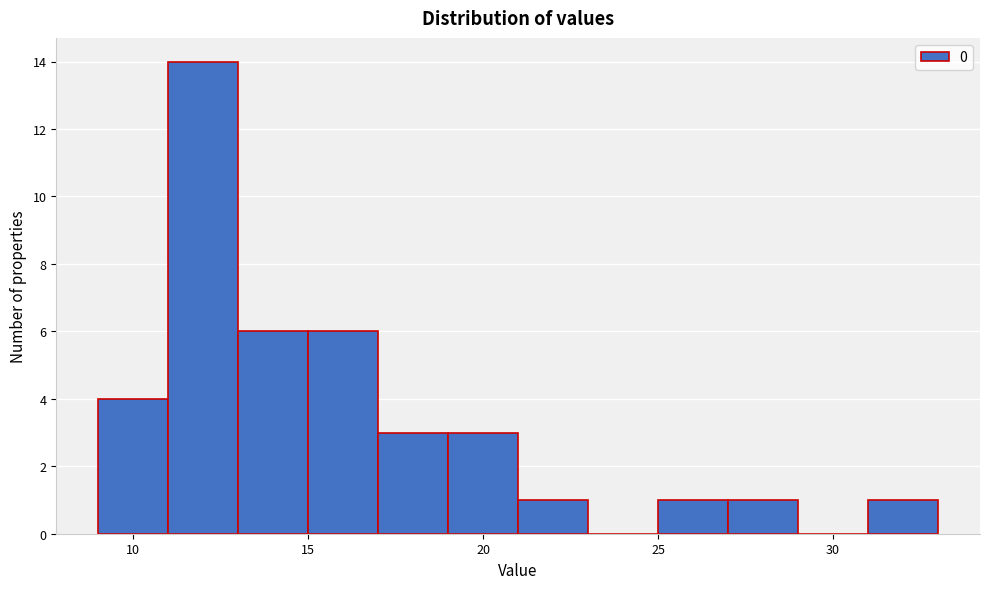

Reading left to right, transcribe this chart: for each bar, give the range it covers on the x-axis and its height. The values are not printed on the chart, so give them approximately, as read against the axis.

9 to 11: 4
11 to 13: 14
13 to 15: 6
15 to 17: 6
17 to 19: 3
19 to 21: 3
21 to 23: 1
23 to 25: 0
25 to 27: 1
27 to 29: 1
29 to 31: 0
31 to 33: 1